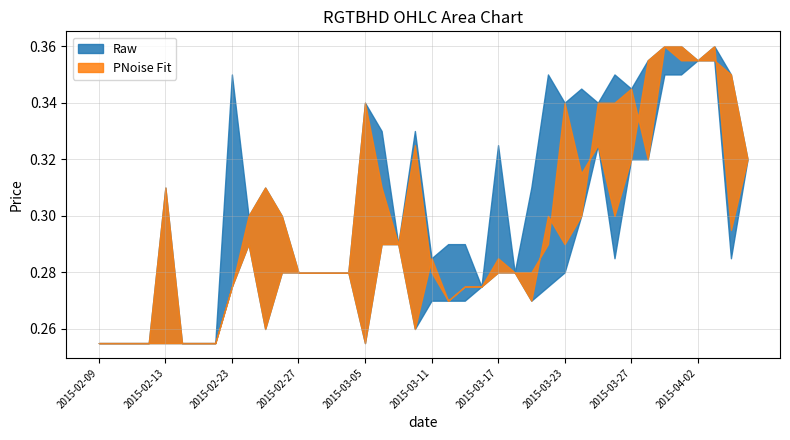

What is the total value across all series at 2015-02-11?

1.0